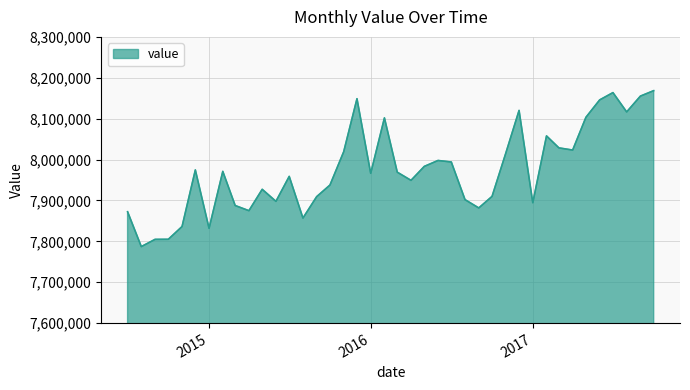

True or false: there are more than 0 points higher than both neighbors.

True